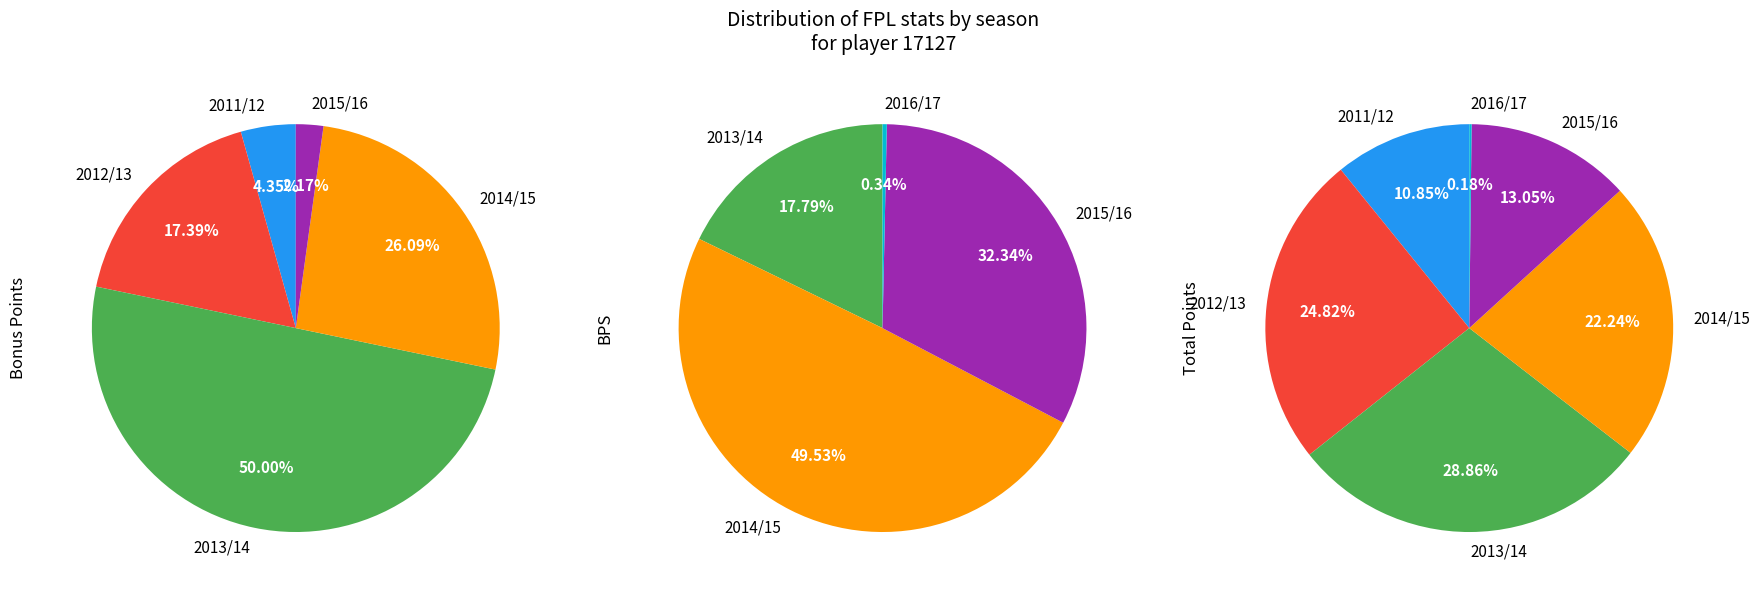

Rank the series by their average value, from highest to lowest.

bps, total_points, bonus